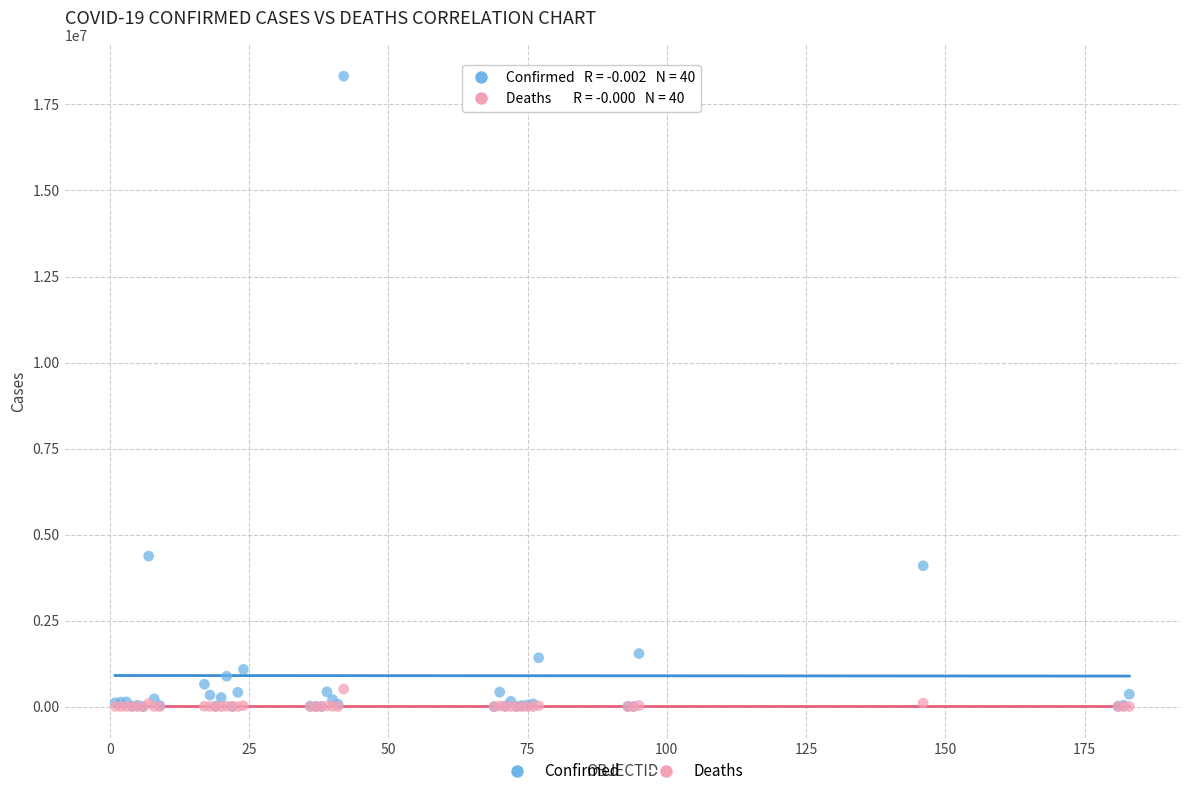

What are all the series names shown in the legend?

Confirmed, Deaths